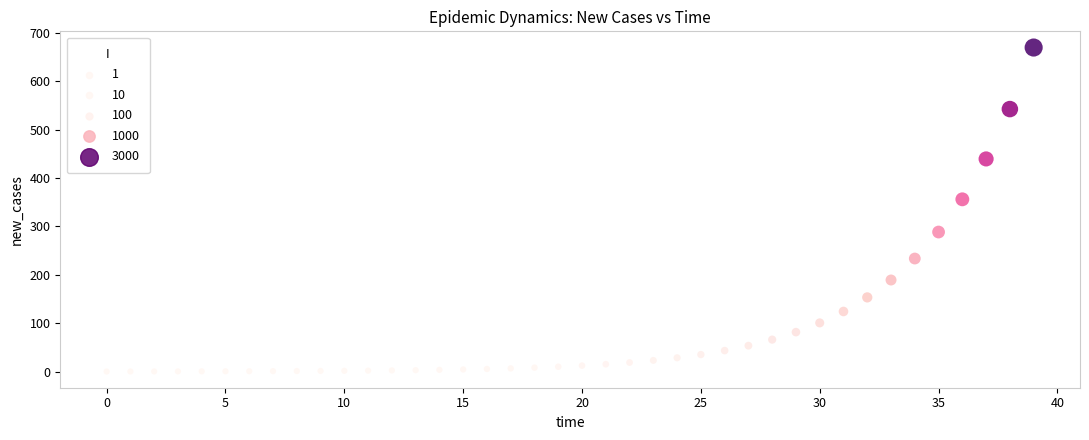

What Y value in the scatter plot is closest to 335?

356.1